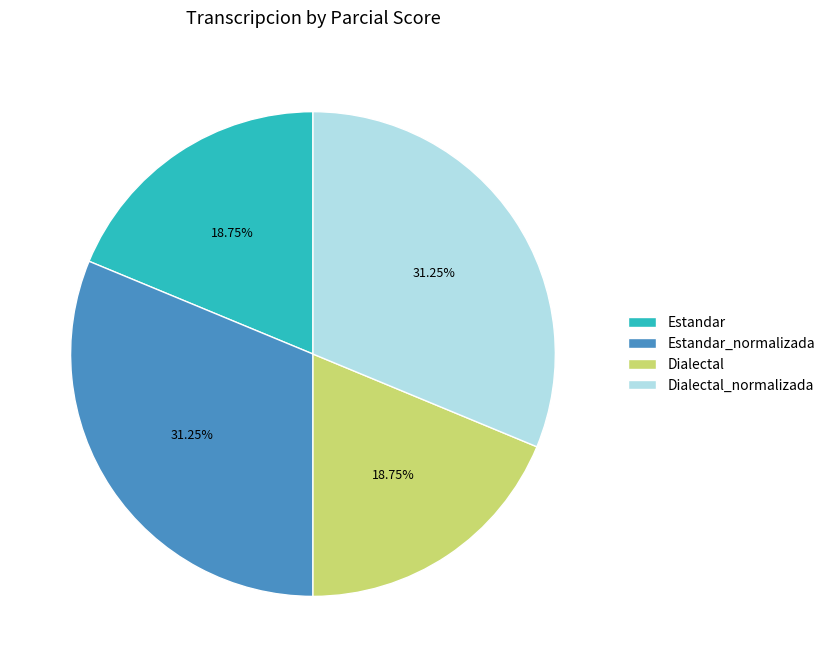

Is the sum of Estandar_normalizada and Dialectal_normalizada greater than half?

Yes